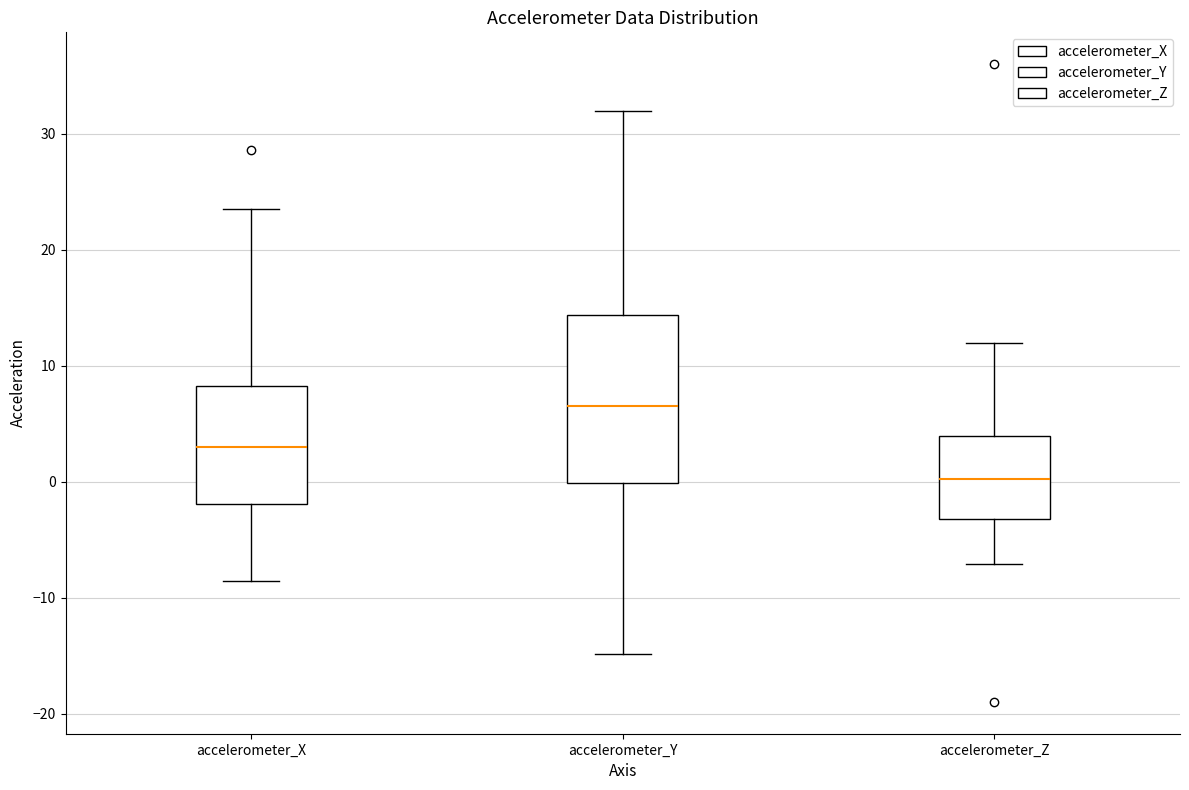

Reading left to right, read every box against the y-axis: the position of its median line, the range the box covers, and the ends of its whiskers. The values are not printed on the chart, so give them approximately, as read against the axis.

accelerometer_X: median 3, box -2 to 8, whiskers -9 to 24
accelerometer_Y: median 7, box 0 to 14, whiskers -15 to 32
accelerometer_Z: median 0, box -3 to 4, whiskers -7 to 12